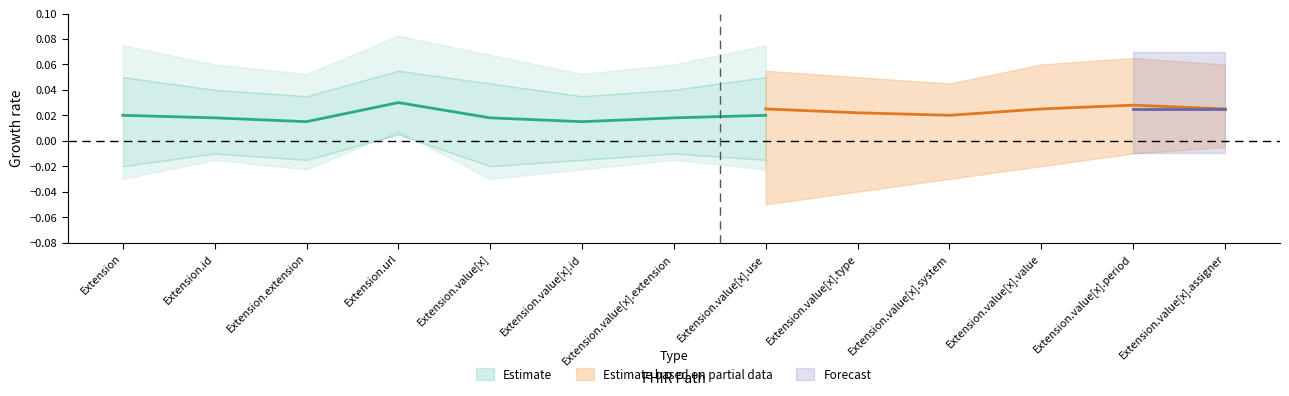

Which has a higher value, Extension.url or Extension.value[x]?

Extension.url